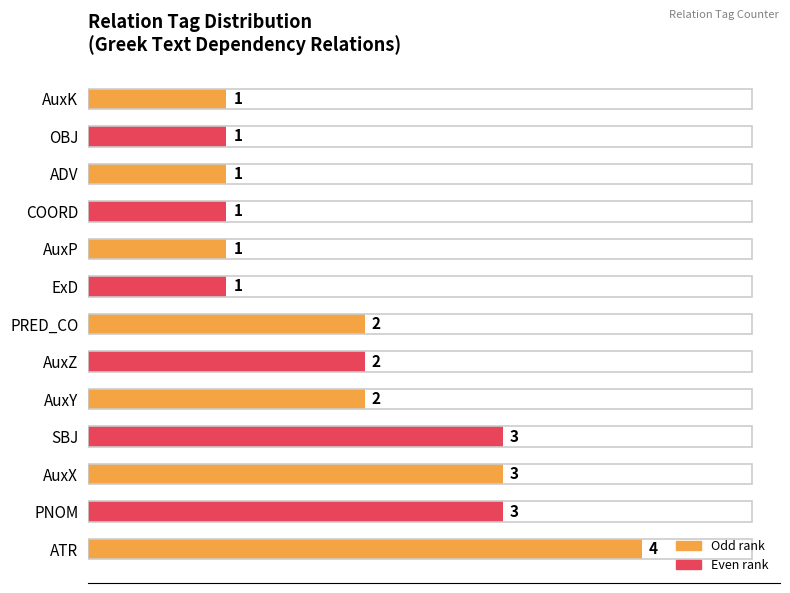

How many bars are there in total?

13